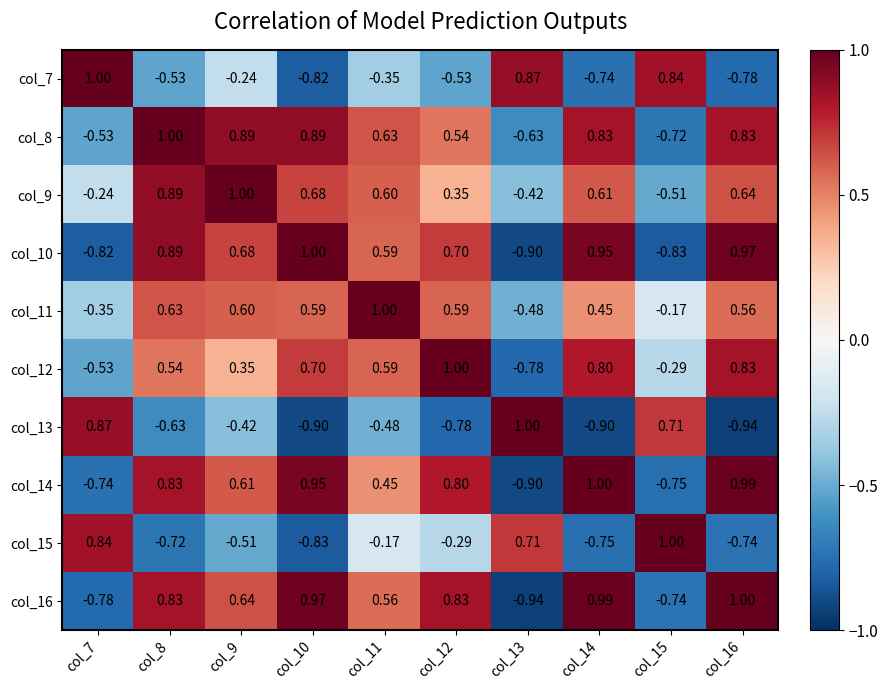

Reading right to left, extract all data points from this chart.

col_7: col_16=-0.8	col_15=0.8	col_14=-0.7	col_13=0.9	col_12=-0.5	col_11=-0.3	col_10=-0.8	col_9=-0.2	col_8=-0.5	col_7=1.0
col_8: col_16=0.8	col_15=-0.7	col_14=0.8	col_13=-0.6	col_12=0.5	col_11=0.6	col_10=0.9	col_9=0.9	col_8=1.0	col_7=-0.5
col_9: col_16=0.6	col_15=-0.5	col_14=0.6	col_13=-0.4	col_12=0.3	col_11=0.6	col_10=0.7	col_9=1.0	col_8=0.9	col_7=-0.2
col_10: col_16=1.0	col_15=-0.8	col_14=0.9	col_13=-0.9	col_12=0.7	col_11=0.6	col_10=1.0	col_9=0.7	col_8=0.9	col_7=-0.8
col_11: col_16=0.6	col_15=-0.2	col_14=0.5	col_13=-0.5	col_12=0.6	col_11=1.0	col_10=0.6	col_9=0.6	col_8=0.6	col_7=-0.3
col_12: col_16=0.8	col_15=-0.3	col_14=0.8	col_13=-0.8	col_12=1.0	col_11=0.6	col_10=0.7	col_9=0.3	col_8=0.5	col_7=-0.5
col_13: col_16=-0.9	col_15=0.7	col_14=-0.9	col_13=1.0	col_12=-0.8	col_11=-0.5	col_10=-0.9	col_9=-0.4	col_8=-0.6	col_7=0.9
col_14: col_16=1.0	col_15=-0.8	col_14=1.0	col_13=-0.9	col_12=0.8	col_11=0.5	col_10=0.9	col_9=0.6	col_8=0.8	col_7=-0.7
col_15: col_16=-0.7	col_15=1.0	col_14=-0.8	col_13=0.7	col_12=-0.3	col_11=-0.2	col_10=-0.8	col_9=-0.5	col_8=-0.7	col_7=0.8
col_16: col_16=1.0	col_15=-0.7	col_14=1.0	col_13=-0.9	col_12=0.8	col_11=0.6	col_10=1.0	col_9=0.6	col_8=0.8	col_7=-0.8